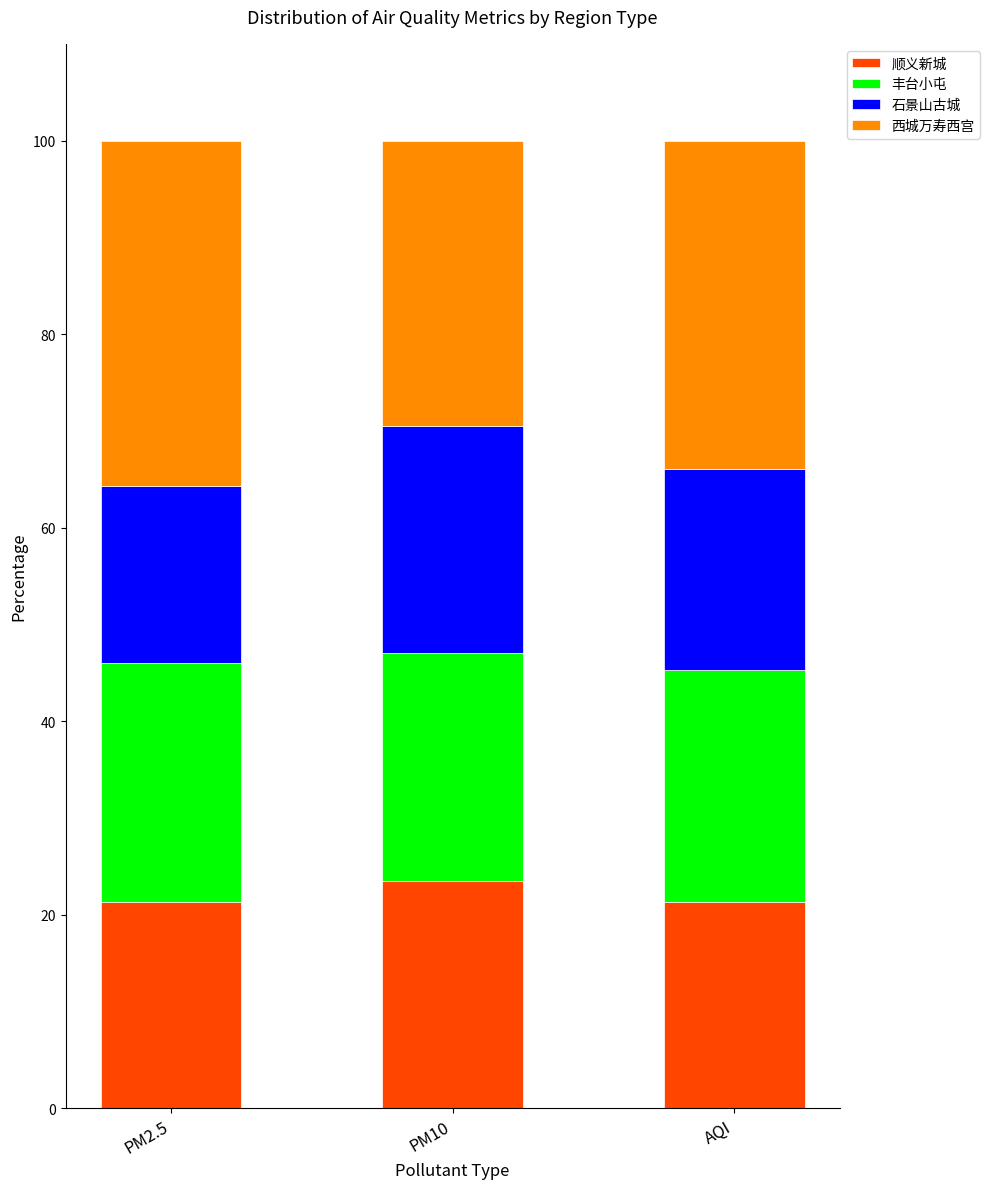

What is the lowest value of the 顺义新城 series?

21.3